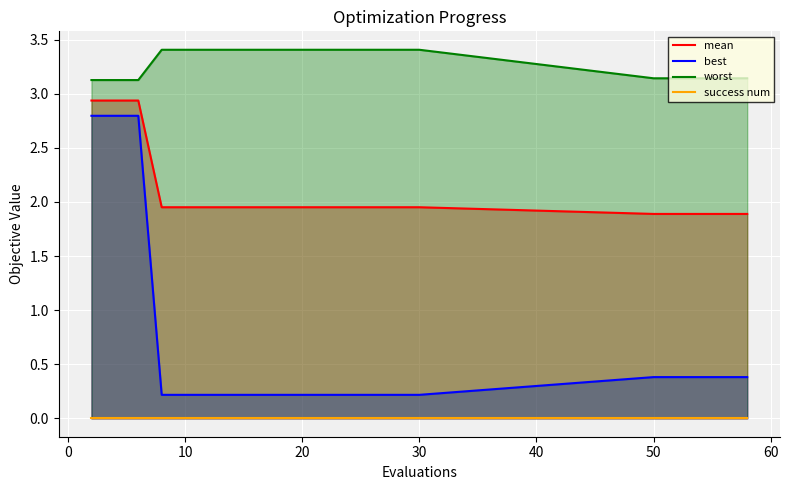

What is the maximum value shown in the chart?

3.4